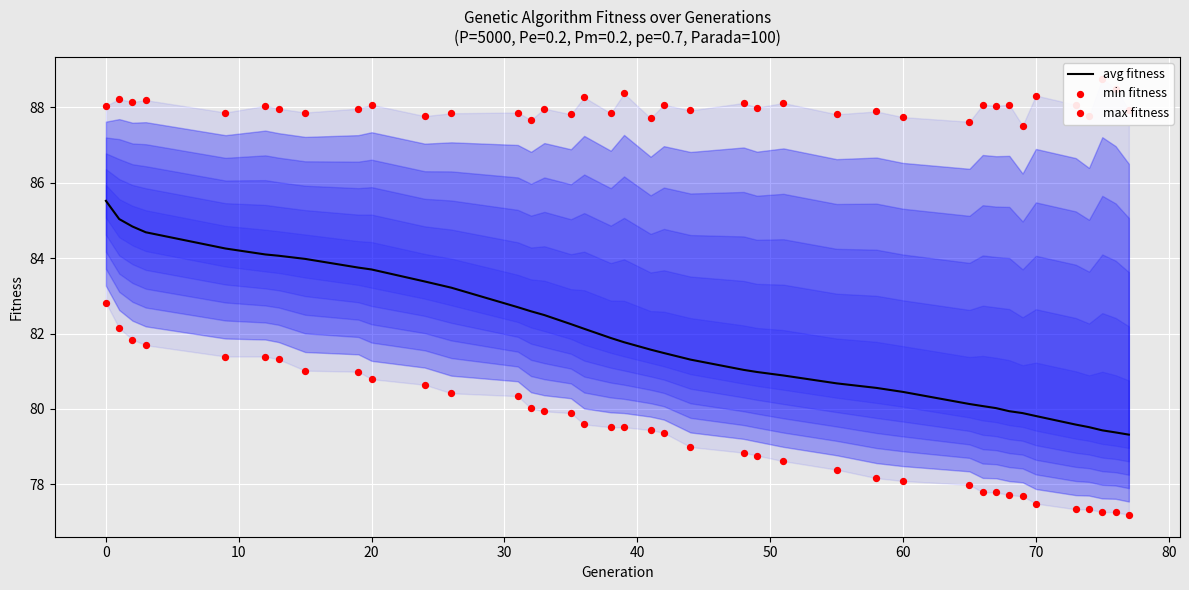

Which series has the widest spread of Y values?

avg fitness